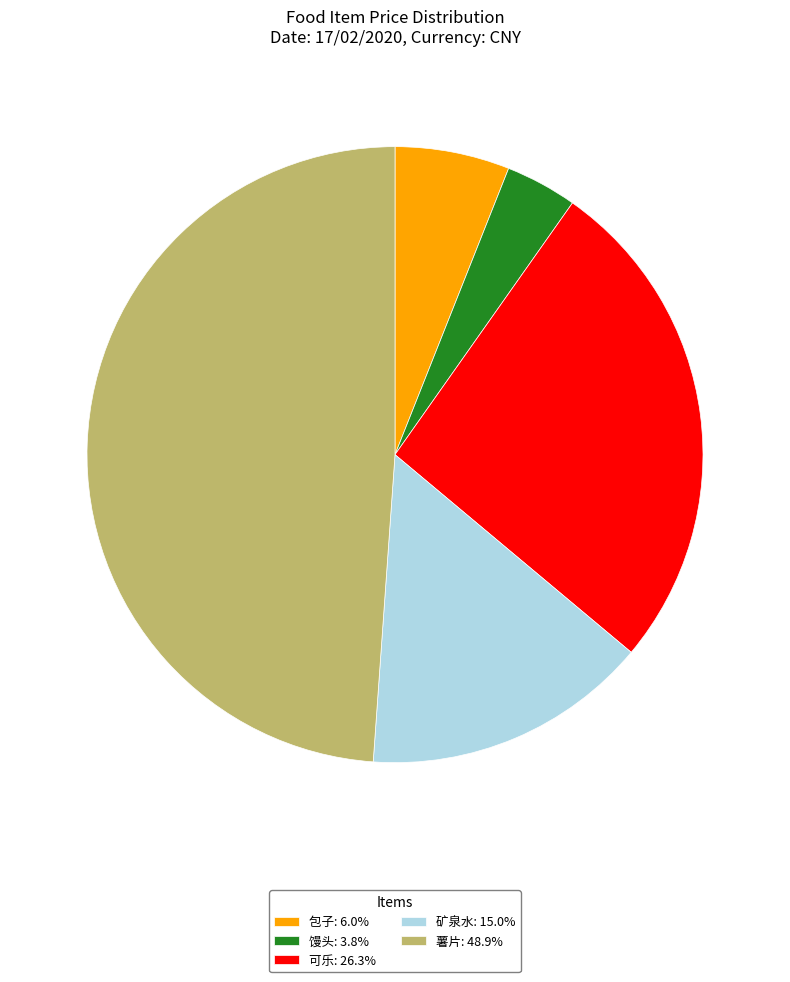

The 薯片 slice represents 49% of the pie. True or false?

True